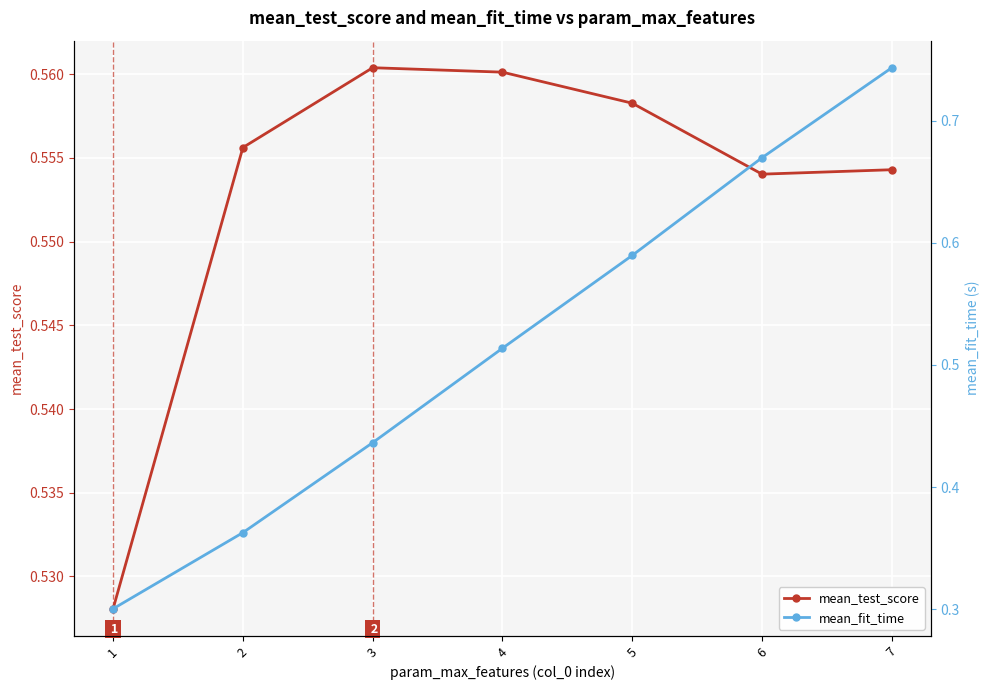

At how many categories does at least one series exceed 0?

7